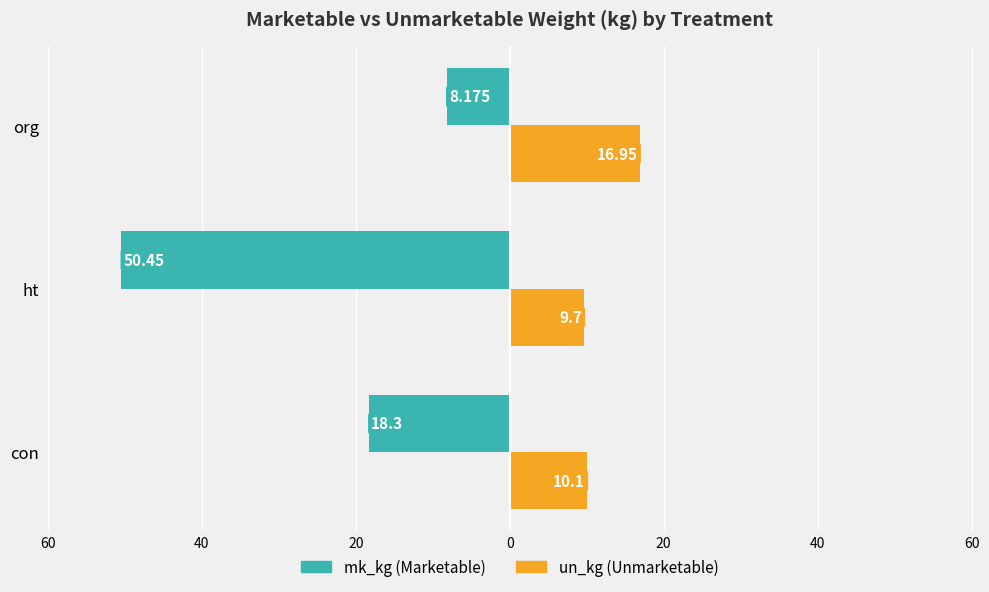

What are all the series names shown in the legend?

mk_kg (Marketable), un_kg (Unmarketable)